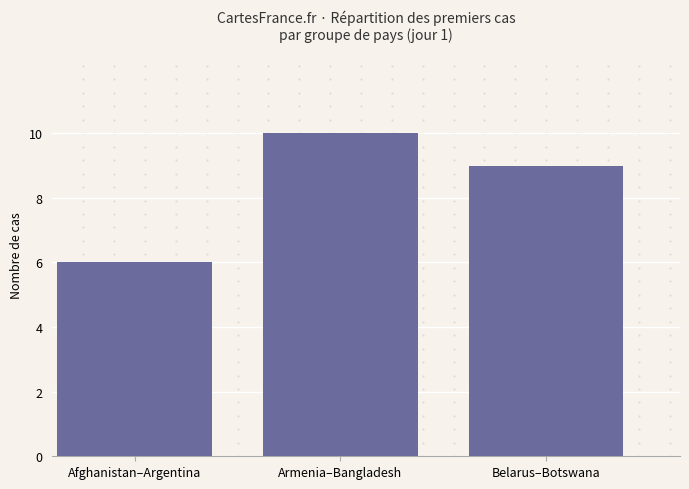

What is the minimum value shown in the chart?

6